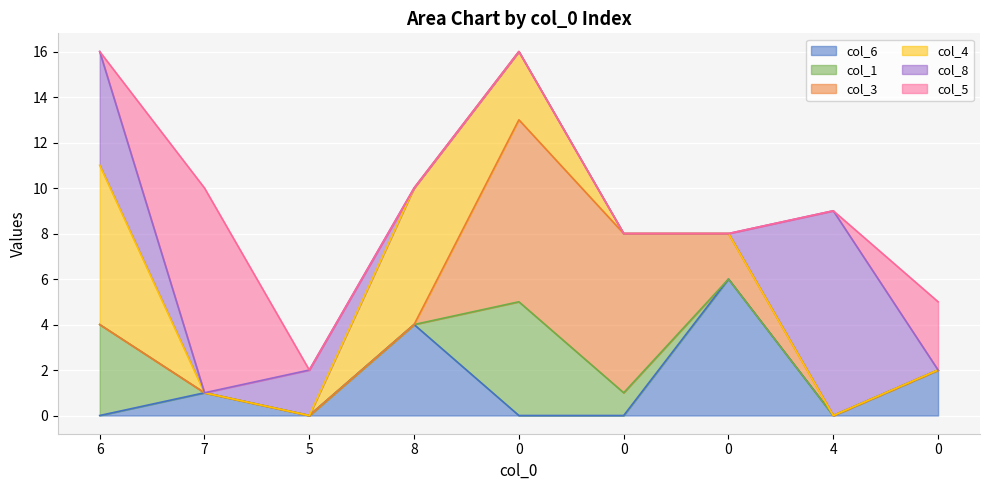

How many times do col_3 and col_8 cross each other?

1